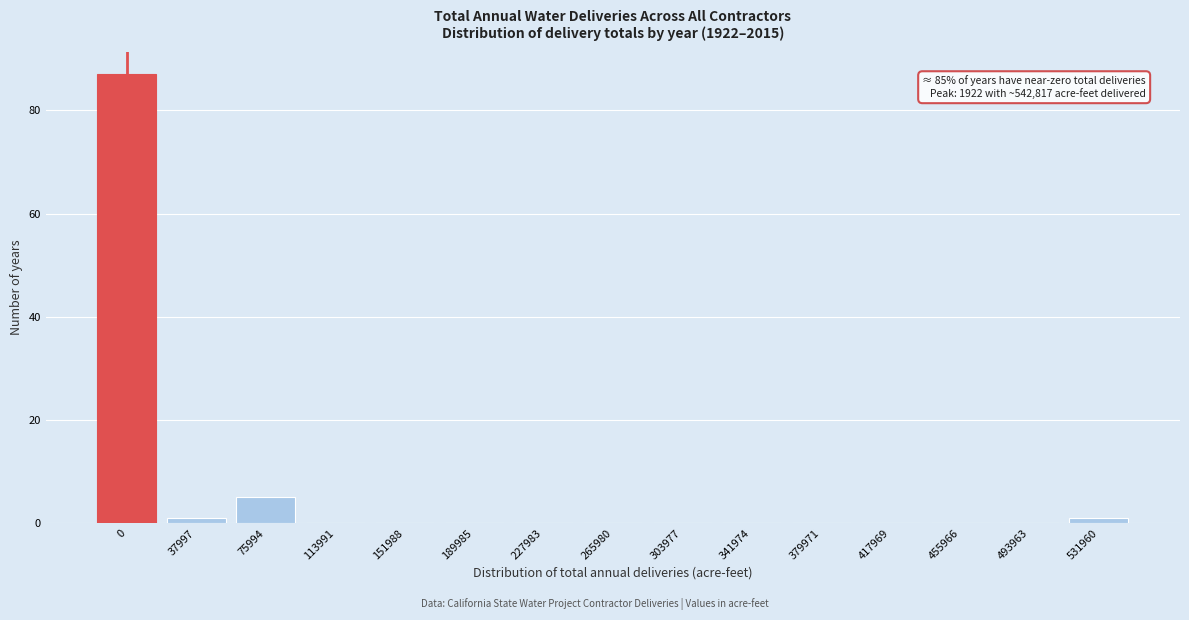

Reading right to left, what are all the values shown in this chart?

531960=1	493963=0	455966=0	417969=0	379971=0	341974=0	303977=0	265980=0	227983=0	189985=0	151988=0	113991=0	75994=5	37997=1	0=87